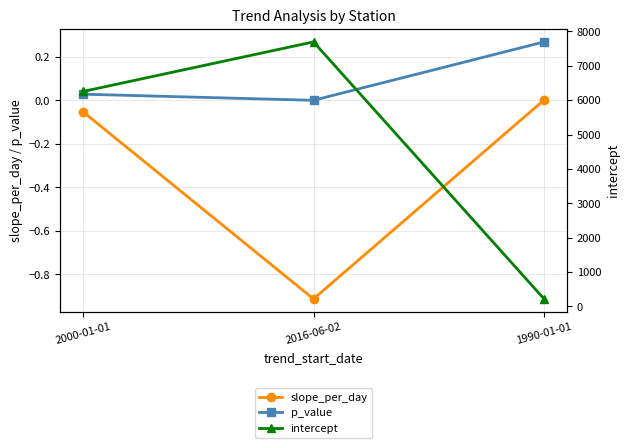

Does the chart display data point markers on the line(s)?

Yes